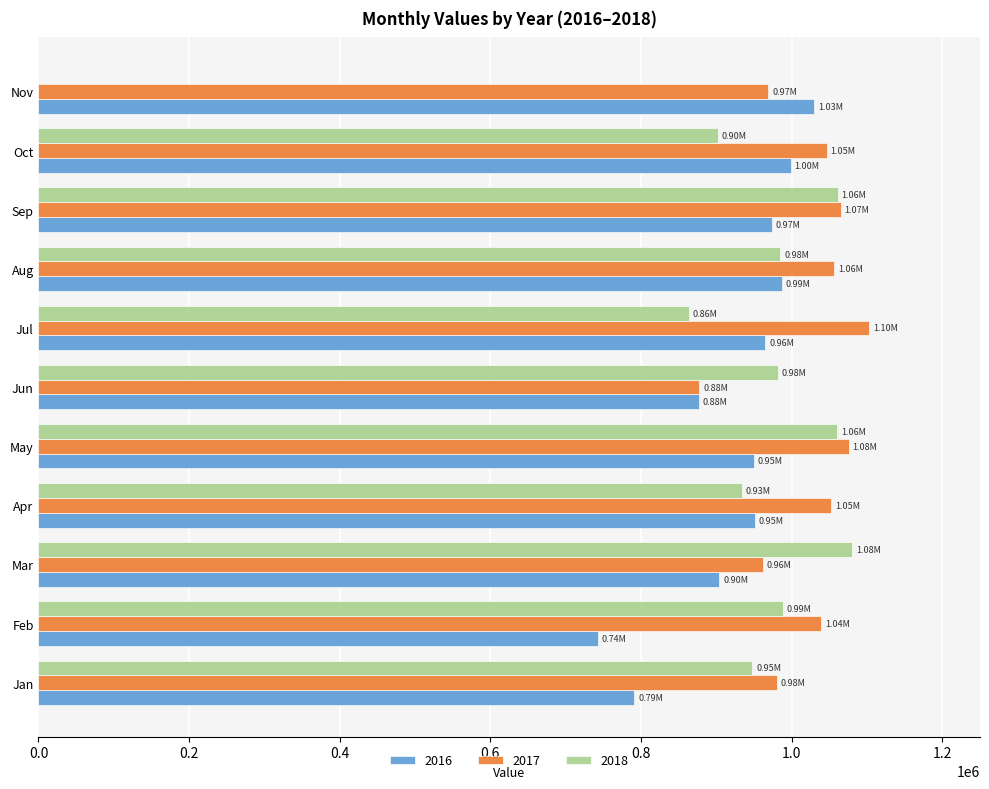

Between Feb and Apr, which series saw the biggest shift?

2016